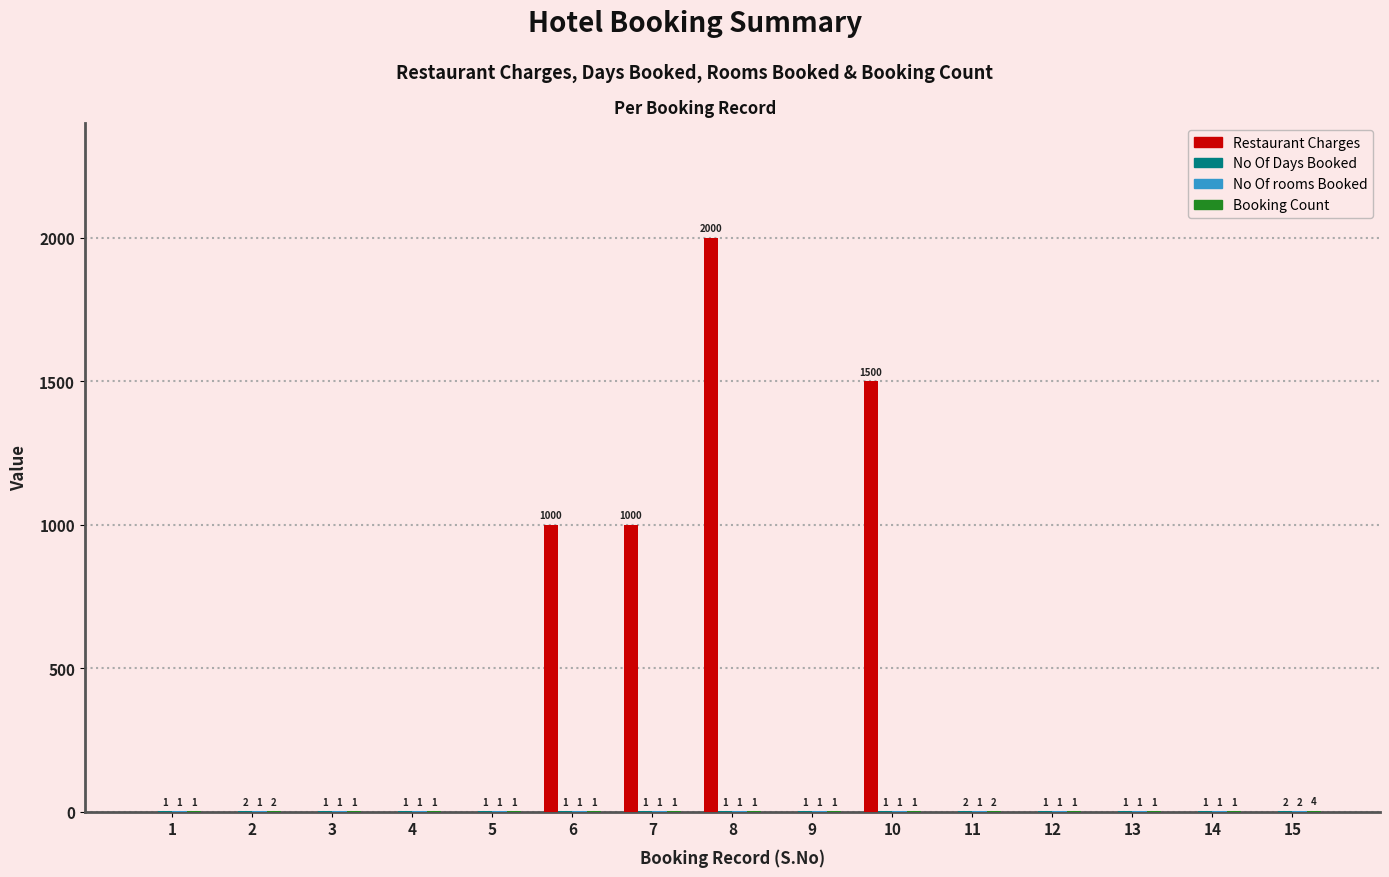

At which category does the chart reach its peak across all series?

8